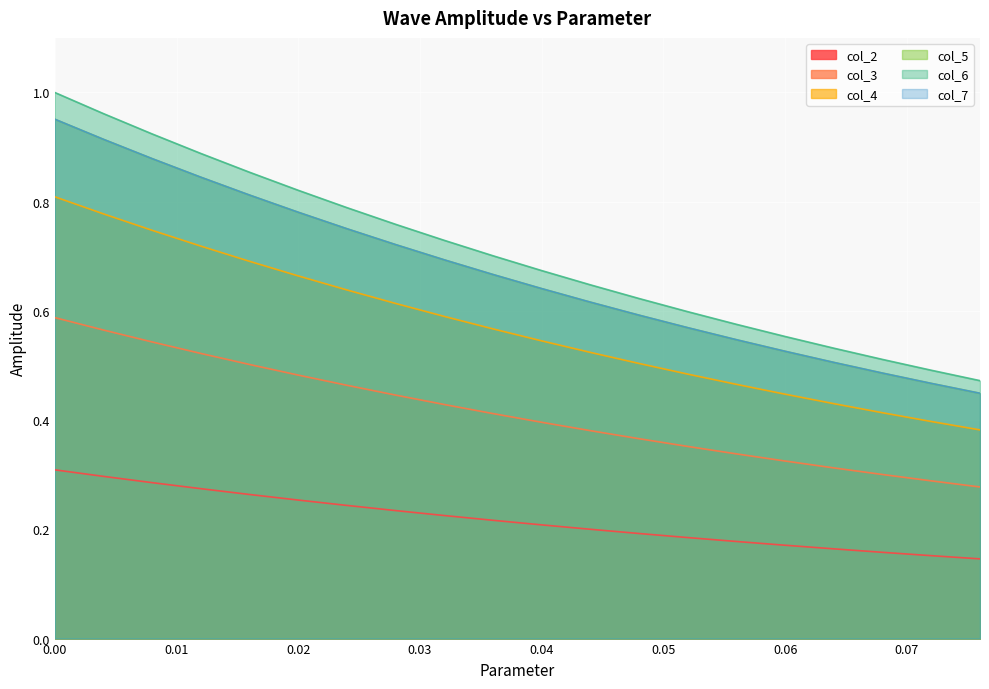

Which series has the largest total across all categories?

col_6